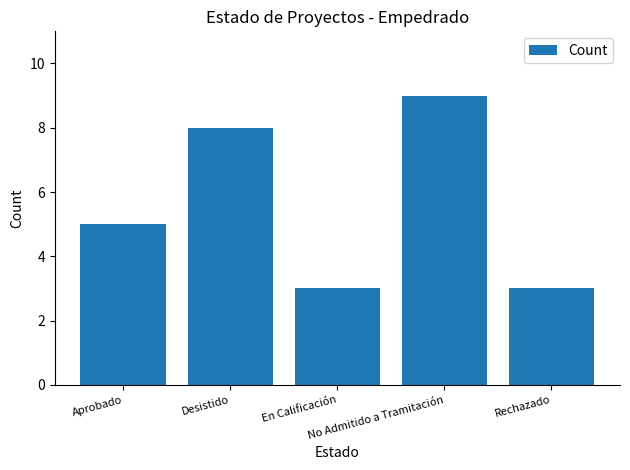

How many data points are less than 5?

2